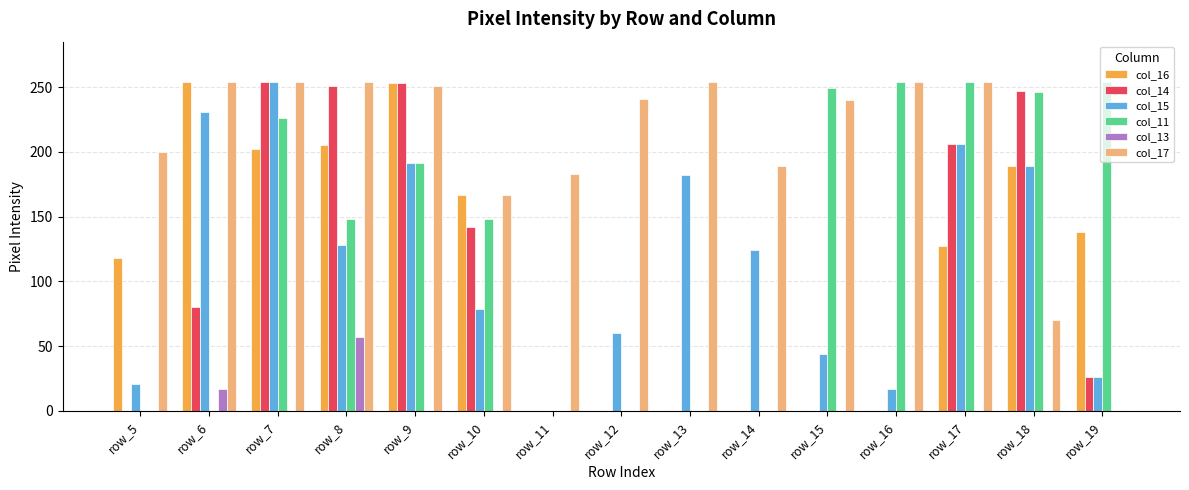

The value of col_17 at row_5 is 200. True or false?

True